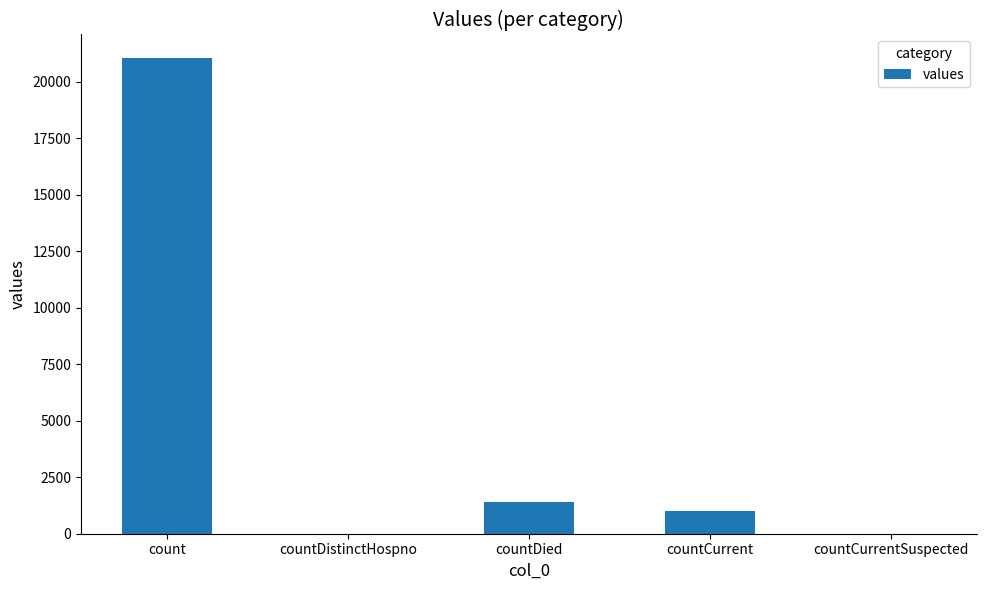

Is it true that the value at count is 37587?

False